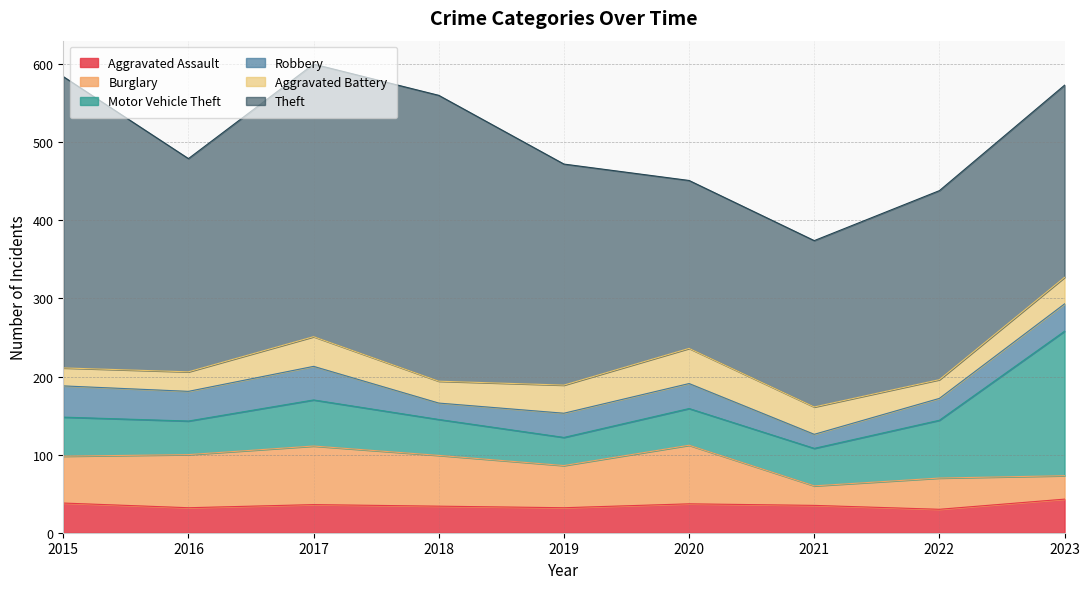

True or false: Theft and Aggravated Assault intersect in this chart.

False